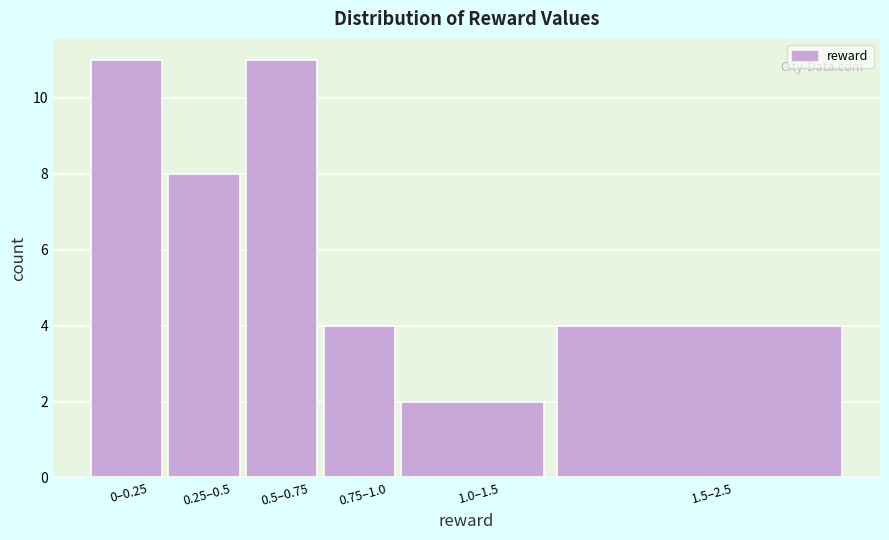

Reading left to right, list all the values displayed in this chart.

0–0.25=11	0.25–0.5=8	0.5–0.75=11	0.75–1.0=4	1.0–1.5=2	1.5–2.5=4